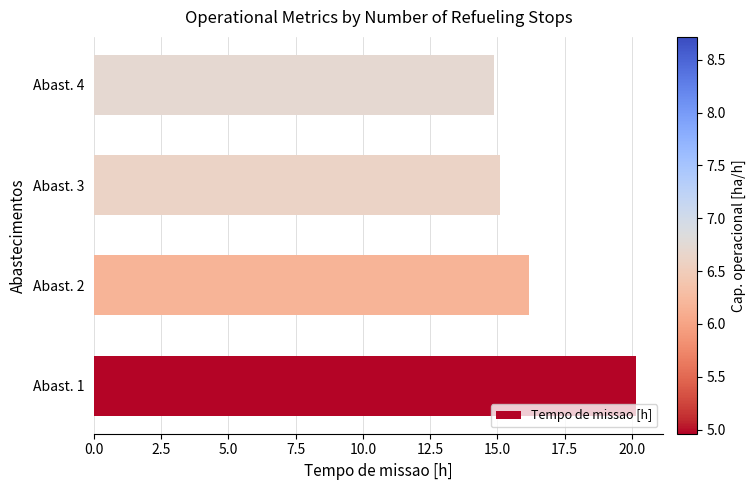

Where is the data nearest to the value 17?

Abast. 2